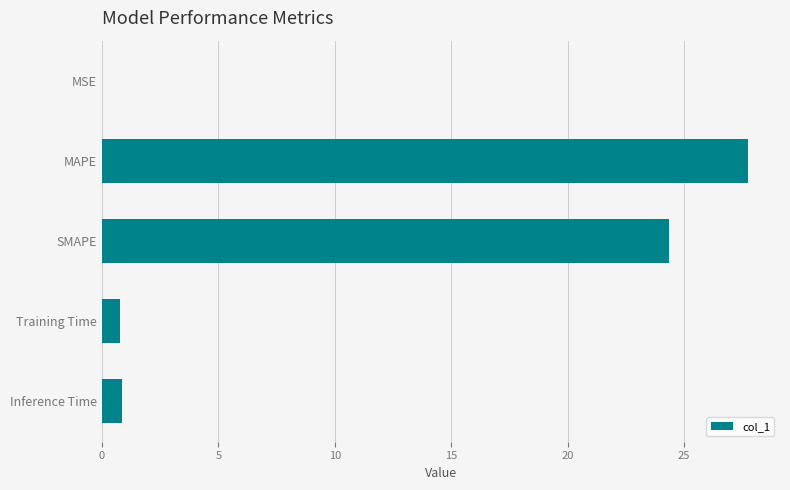

What is the change in value from MAPE to Inference Time?

-26.9